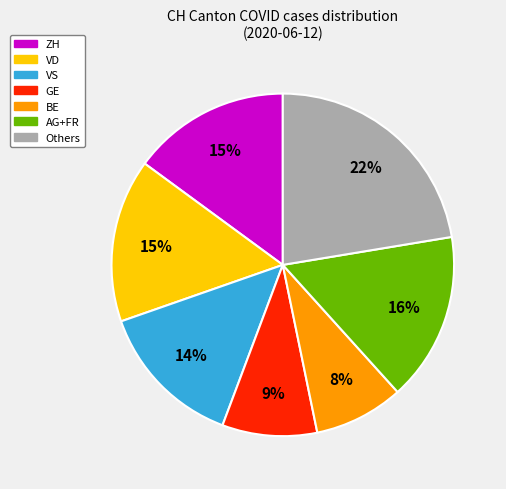

To the nearest percent, what is the average slice percentage?

14%